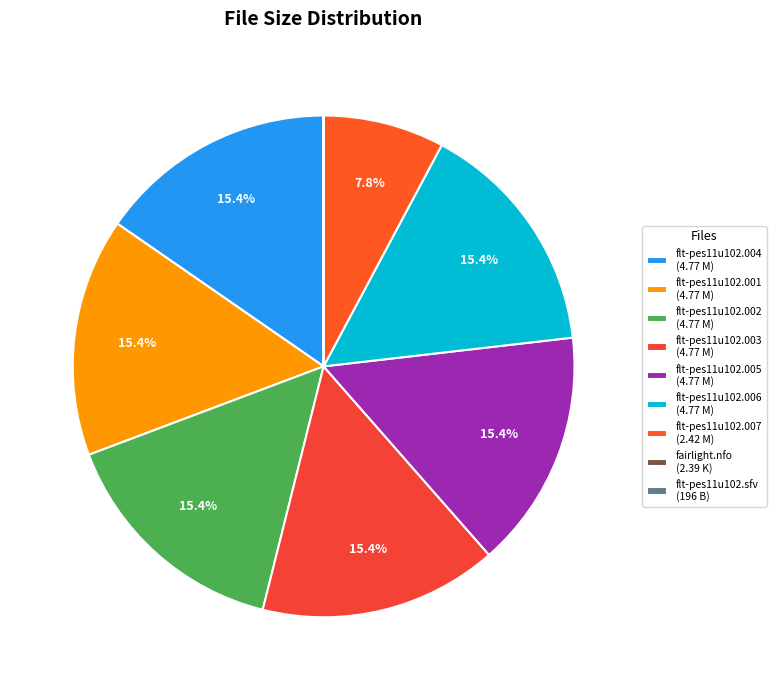

Rank the categories by value from lowest to highest.

flt-pes11u102.sfv, fairlight.nfo, flt-pes11u102.007, flt-pes11u102.004, flt-pes11u102.001, flt-pes11u102.002, flt-pes11u102.003, flt-pes11u102.005, flt-pes11u102.006